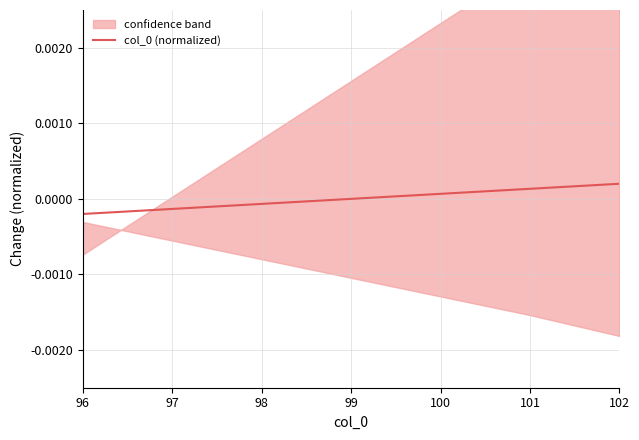

How many negative values are there?

3